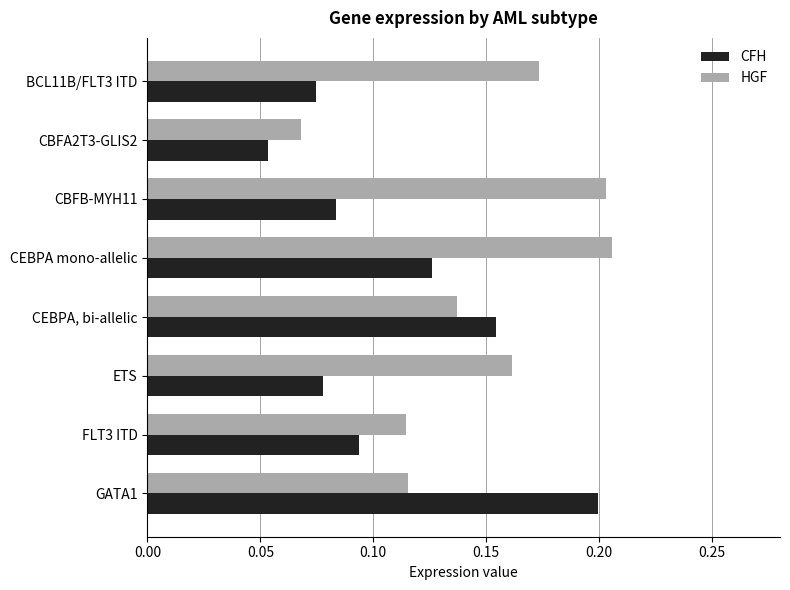

Is it true that HGF equals 0.2 at CBFB-MYH11?

True